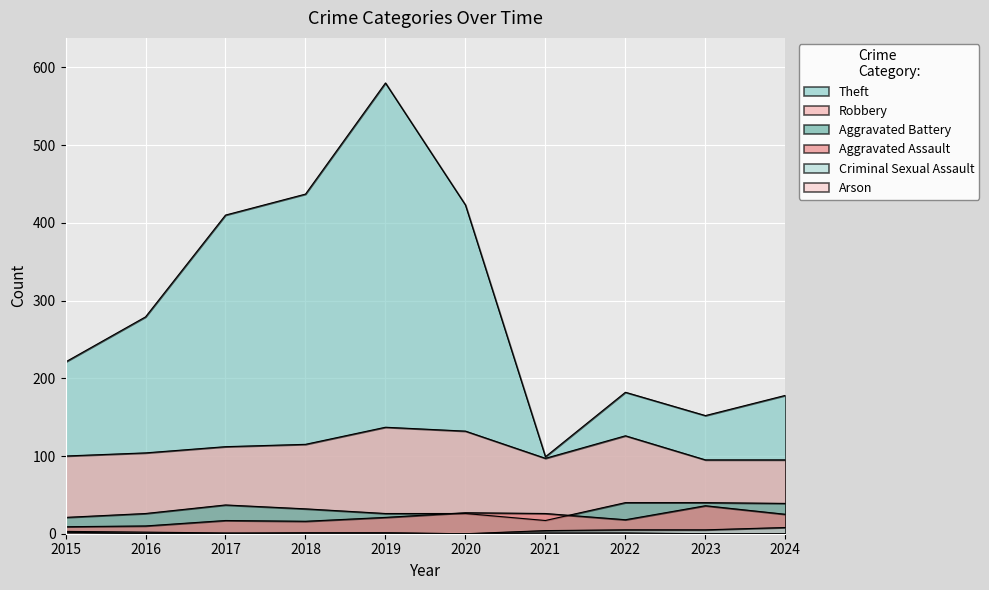

What is the sum of the Aggravated Assault values at 2021 and 2017?

43